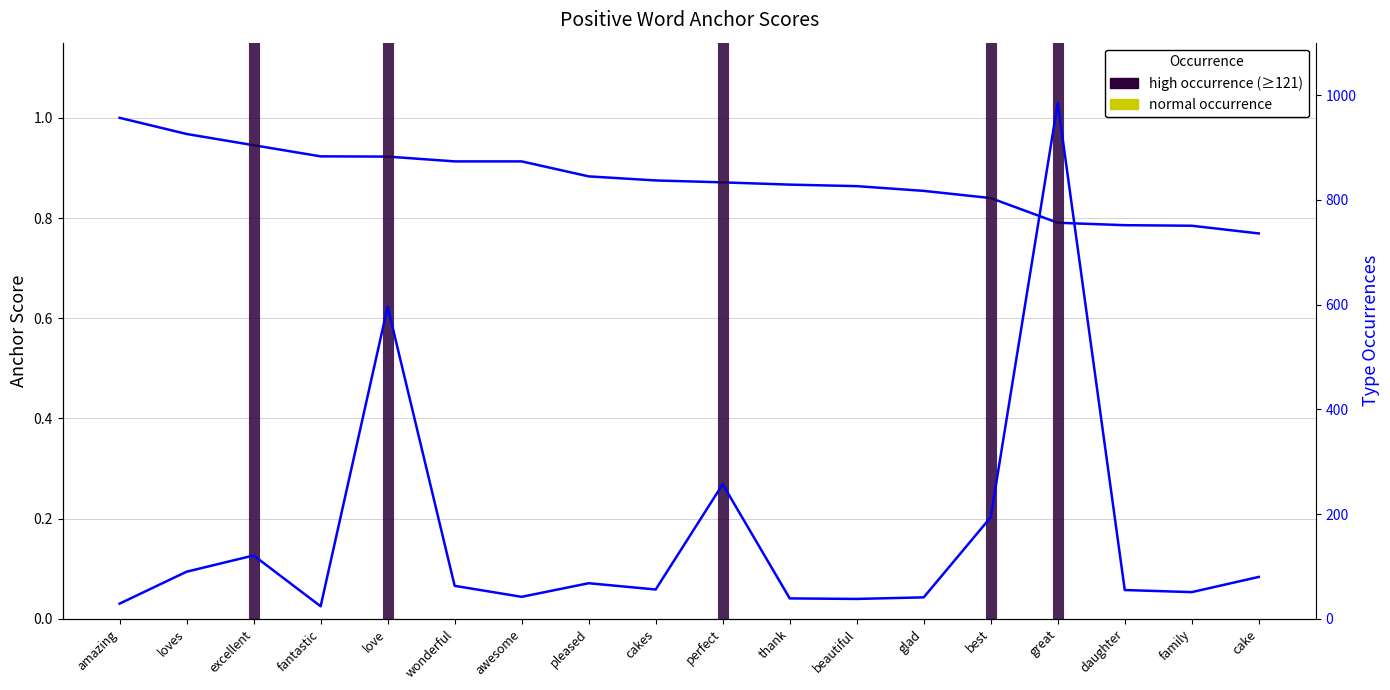

What is the label of the 5th point from the right?

best